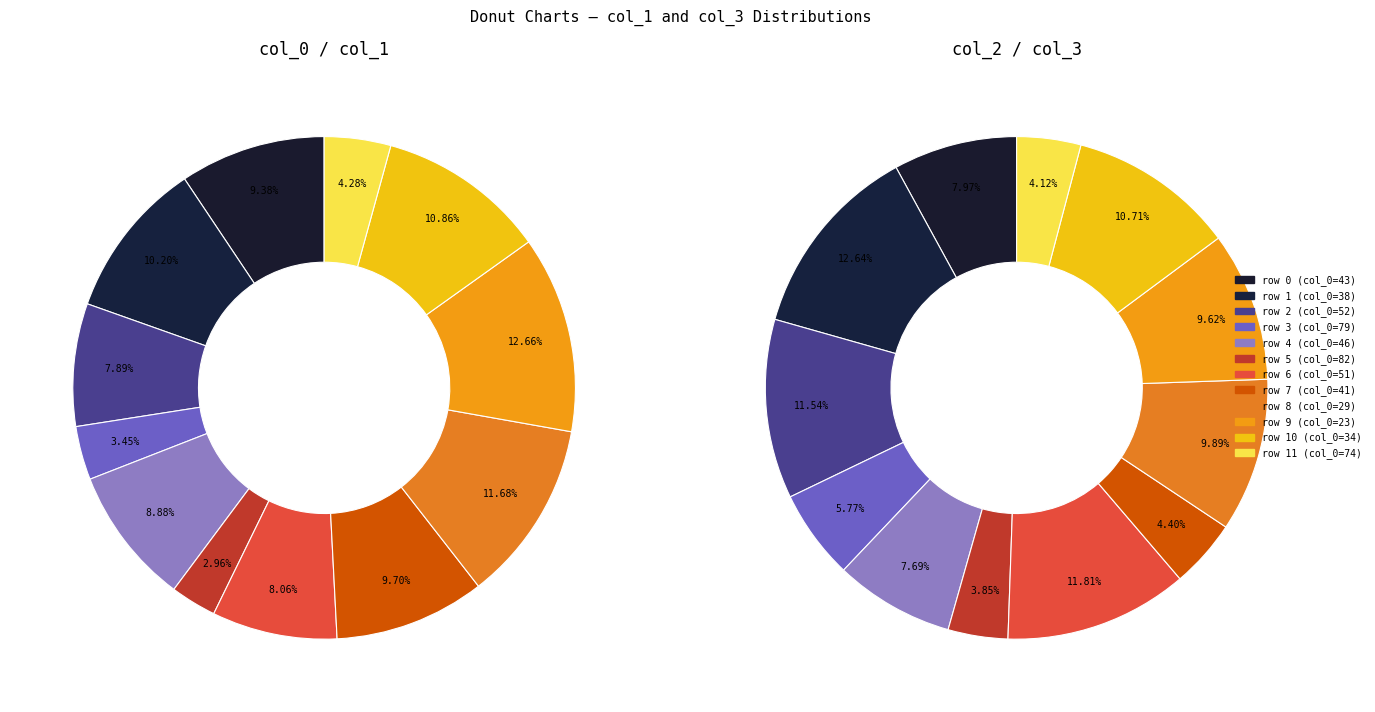

Which category has the biggest portion of the pie?

23